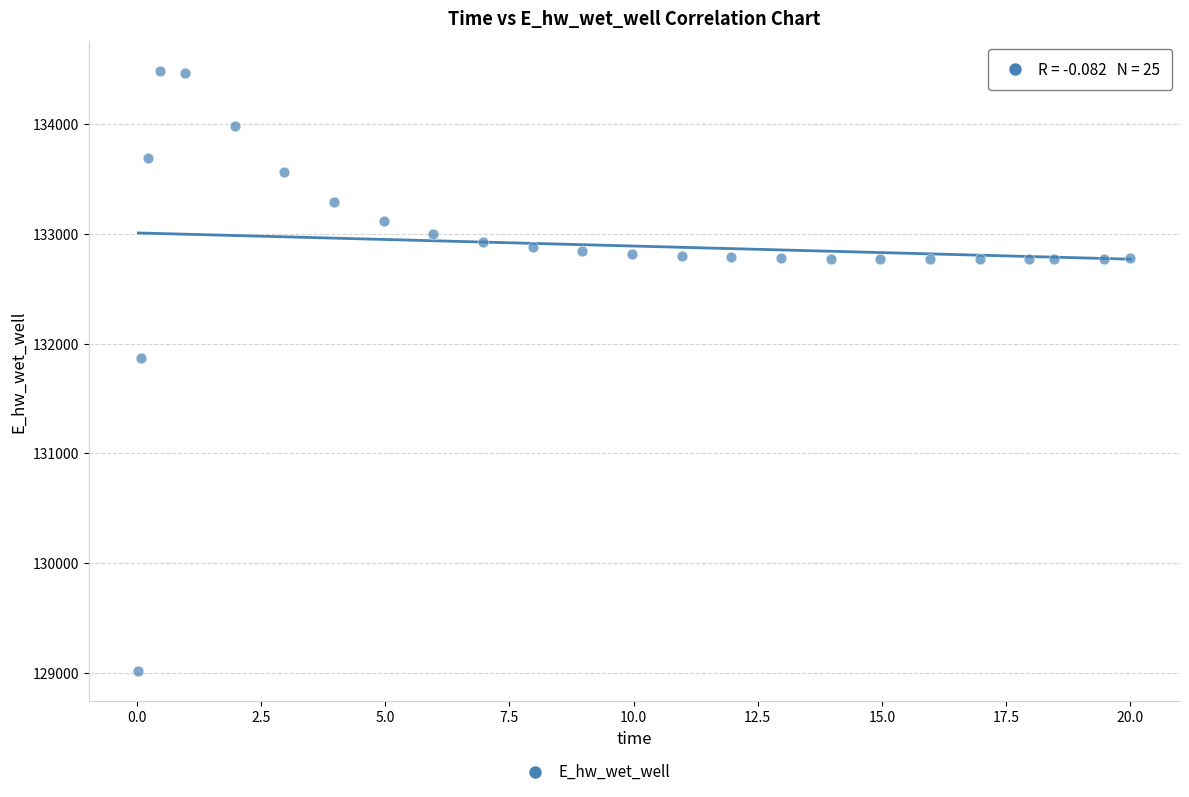

What Y value in the scatter plot is closest to 131748?

131866.9